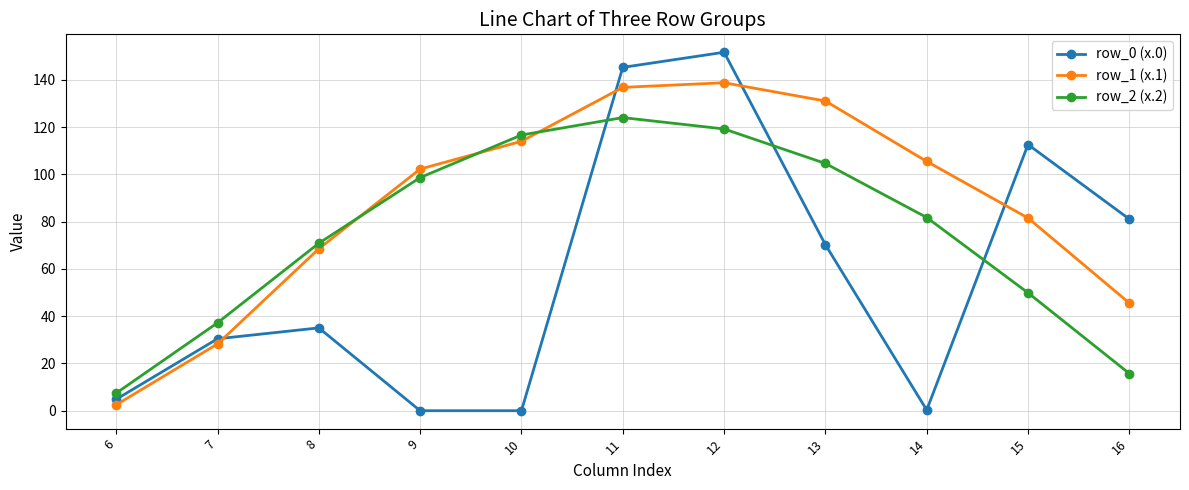

Rank the categories by row_1 (x.1) value from highest to lowest.

12, 11, 13, 10, 14, 9, 15, 8, 16, 7, 6